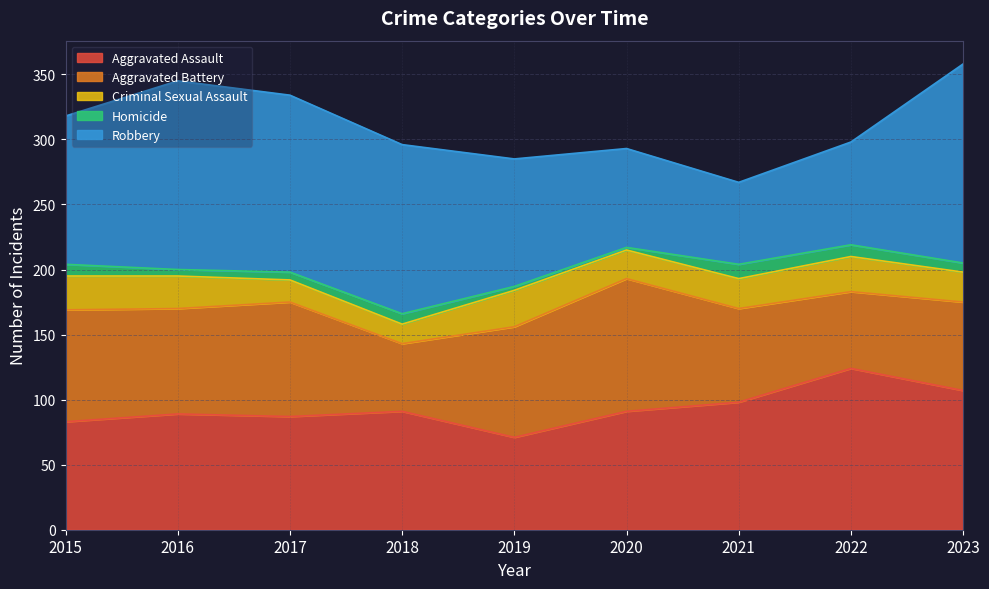

Reading right to left, what are all the values shown in this chart?

Aggravated Assault: 2023=107	2022=124	2021=98	2020=91	2019=71	2018=91	2017=87	2016=89	2015=83
Aggravated Battery: 2023=68	2022=59	2021=72	2020=102	2019=85	2018=52	2017=88	2016=81	2015=86
Criminal Sexual Assault: 2023=23	2022=27	2021=23	2020=22	2019=28	2018=15	2017=17	2016=25	2015=26
Homicide: 2023=7	2022=9	2021=11	2020=2	2019=3	2018=8	2017=6	2016=5	2015=9
Robbery: 2023=153	2022=79	2021=63	2020=76	2019=98	2018=130	2017=136	2016=145	2015=114